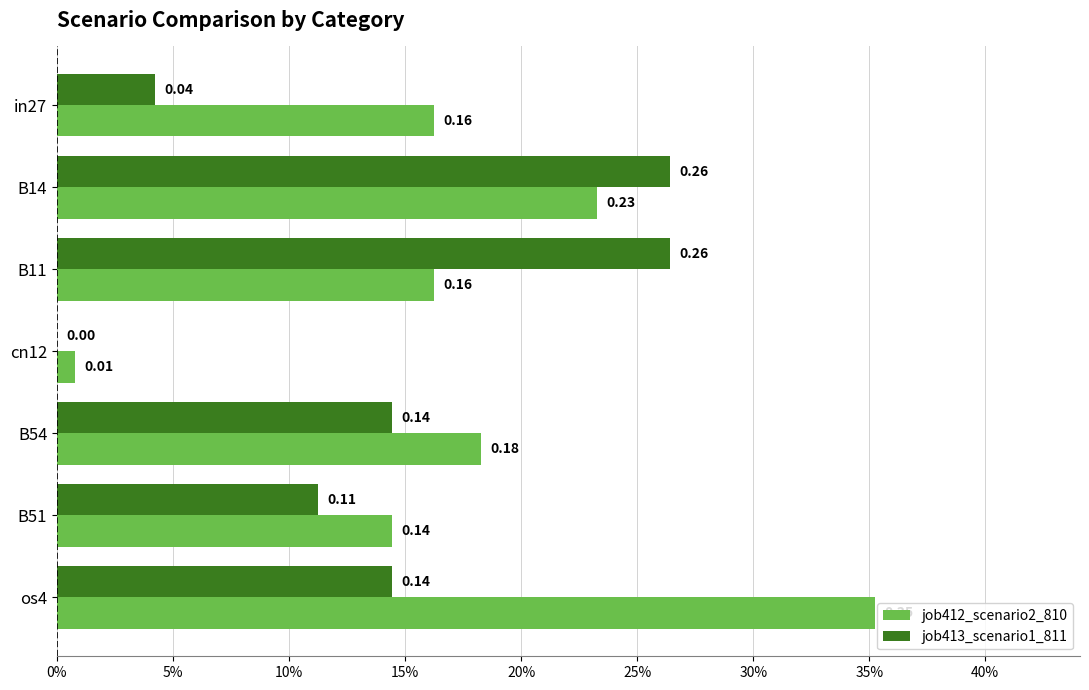

What are all the series names shown in the legend?

job412_scenario2_810, job413_scenario1_811